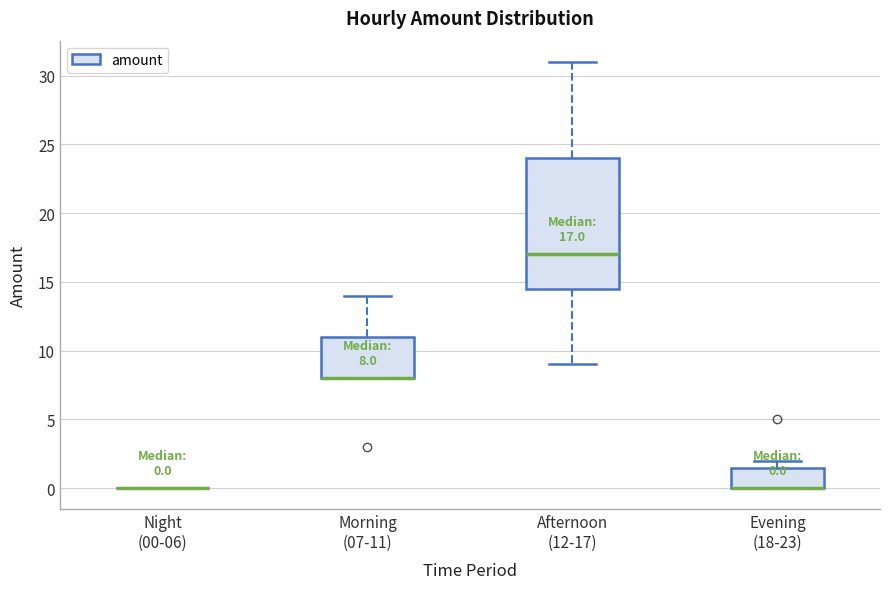

Comparing the boxes themselves (not the whiskers), which one is the tallest?

Afternoon (12-17)